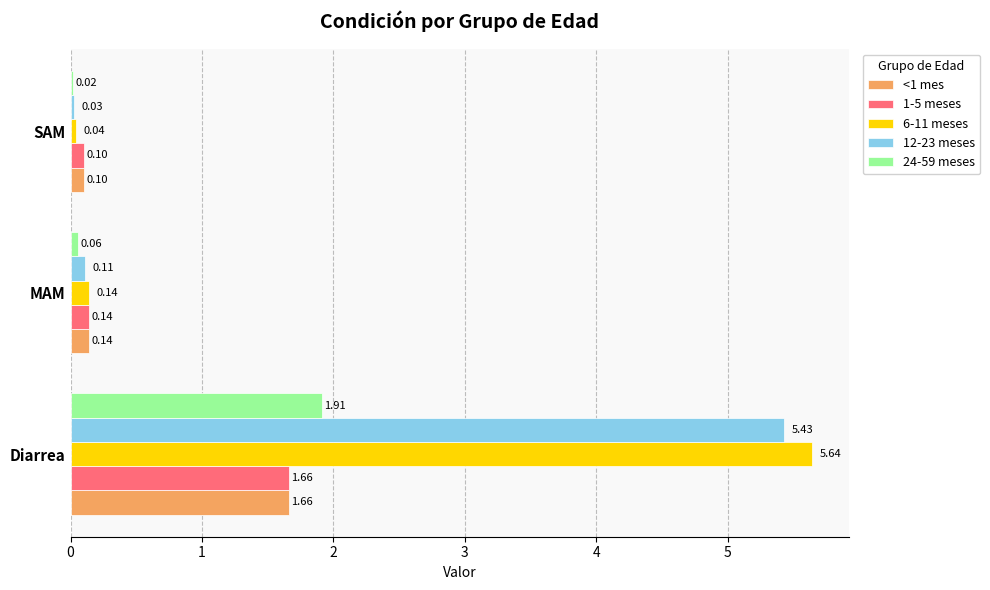

Is the value of 12-23 meses at Diarrea greater than the value of 1-5 meses at Diarrea?

Yes